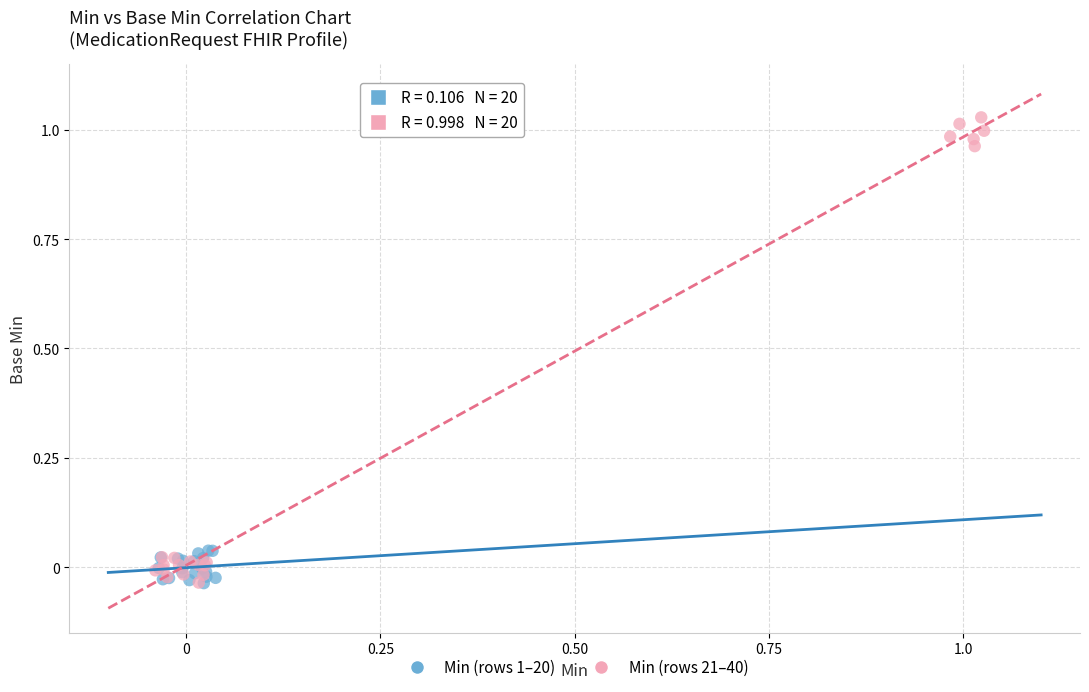

Which series contains the highest Y value?

Min (rows 21–40)